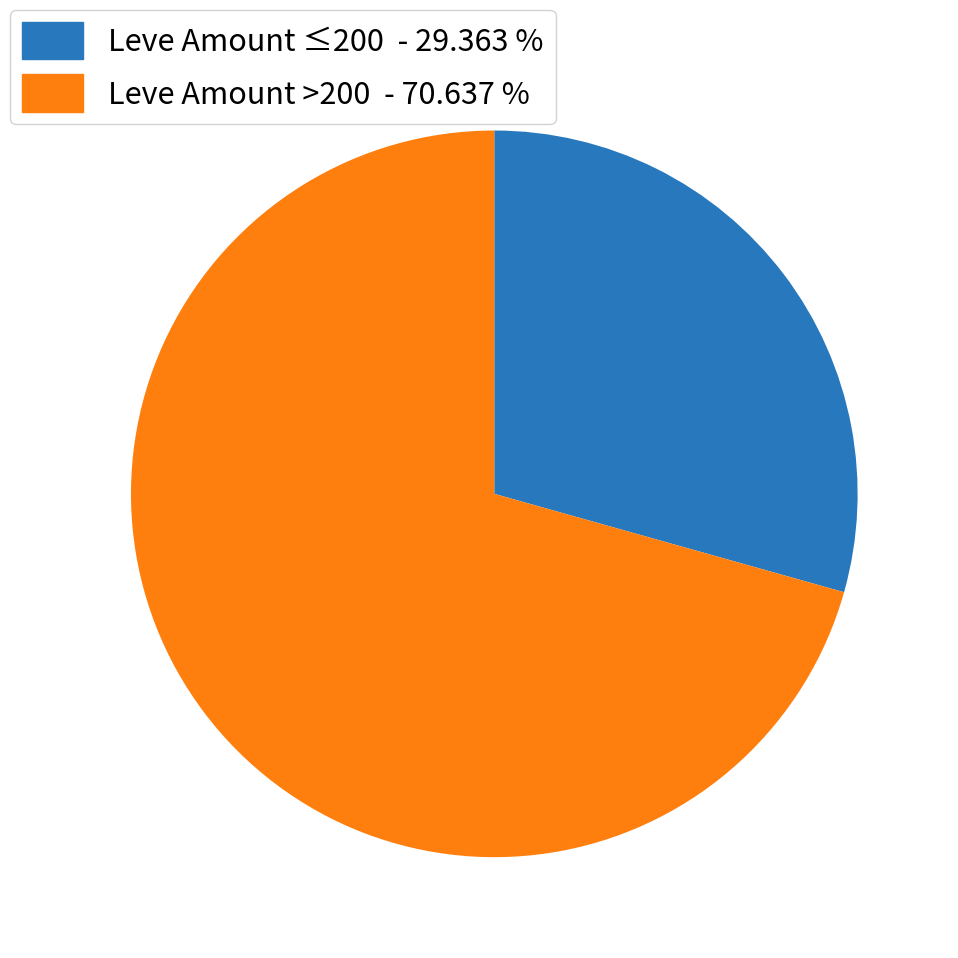

Which has a higher value, Leve Amount ≤200 - 29.363 % or Leve Amount >200 - 70.637 %?

Leve Amount >200 - 70.637 %